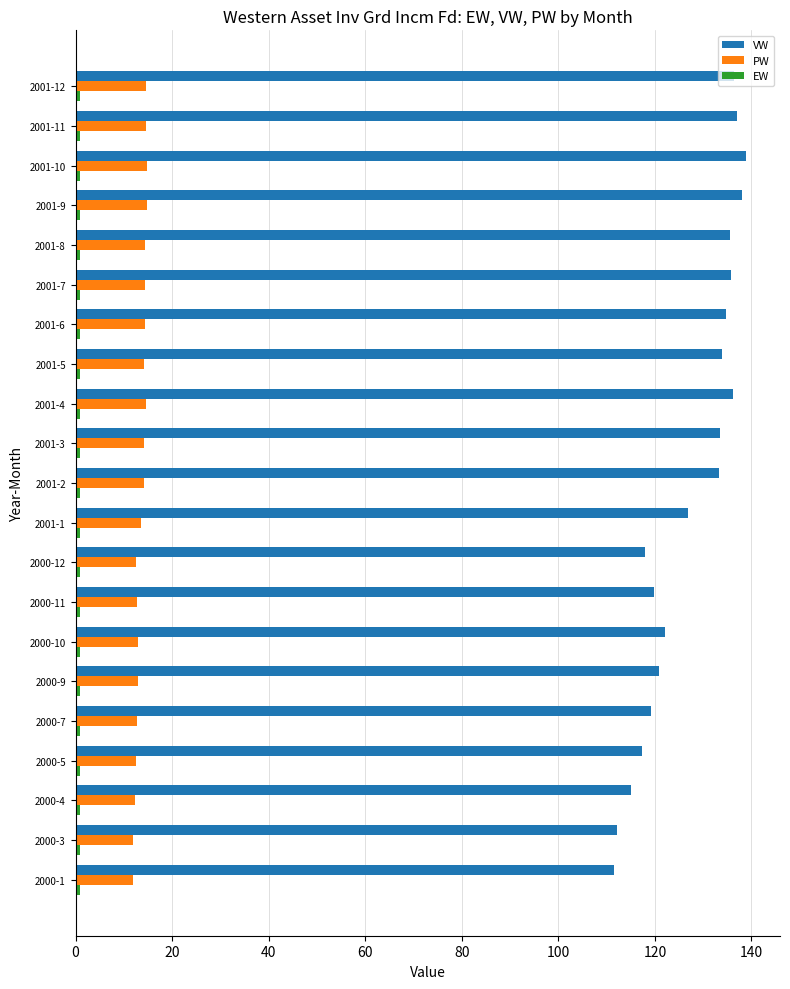

Which series has the largest range (max minus min)?

VW